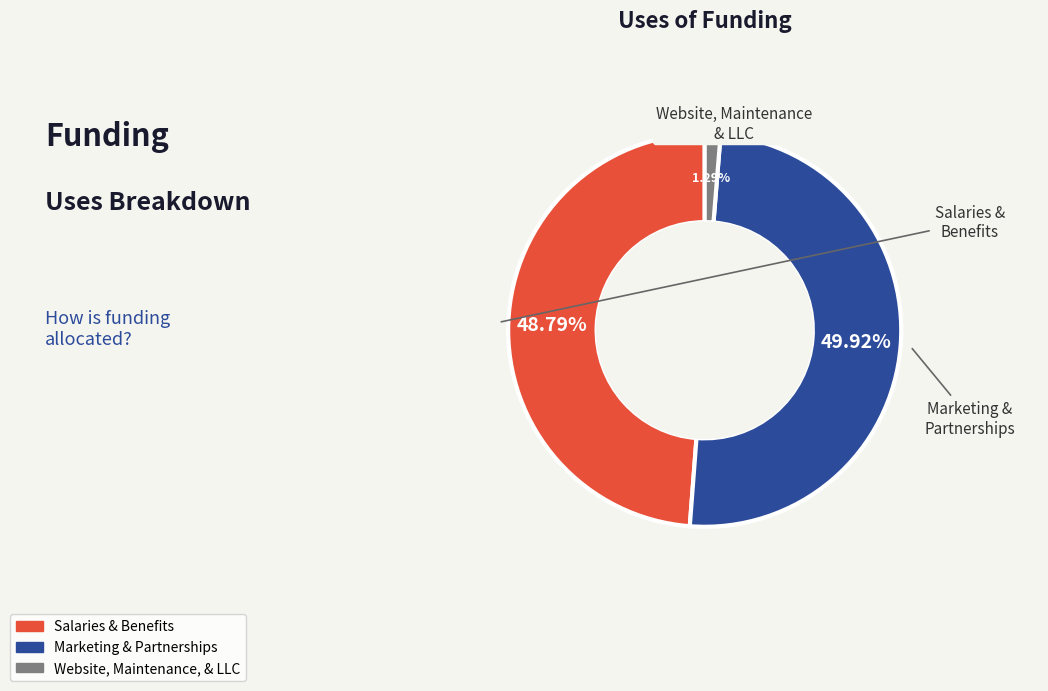

What percentage is the Marketing & Partnerships slice, to the nearest percent?

50%